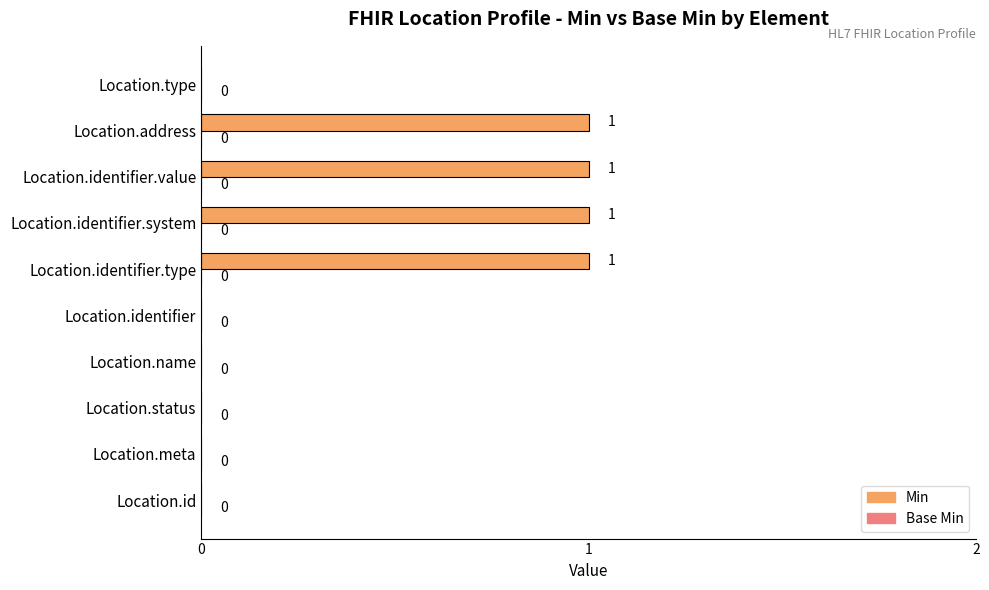

What is the change in value from Location.name to Location.identifier.system?

+1